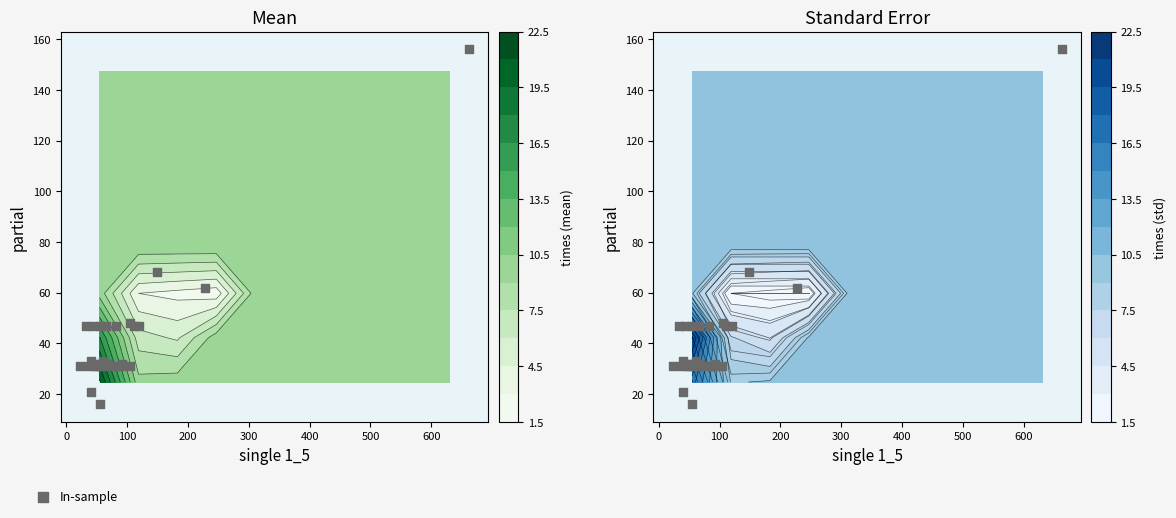

Reading left to right, what are all the values shown in this chart?

156	62	68	47	47	31	48	32	47	31	31	47	31	31	32	33	21	47	33	31	47	32	32	31	31	31	47	16	31	31